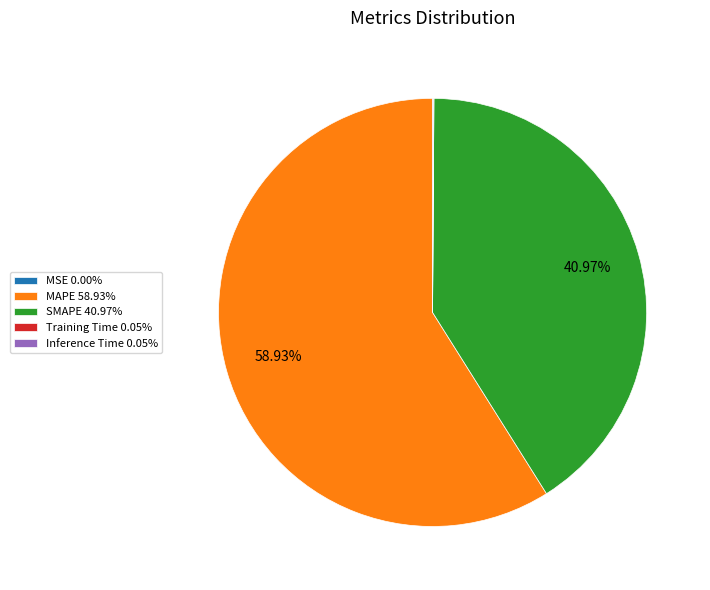

Is there a majority slice in this chart?

Yes